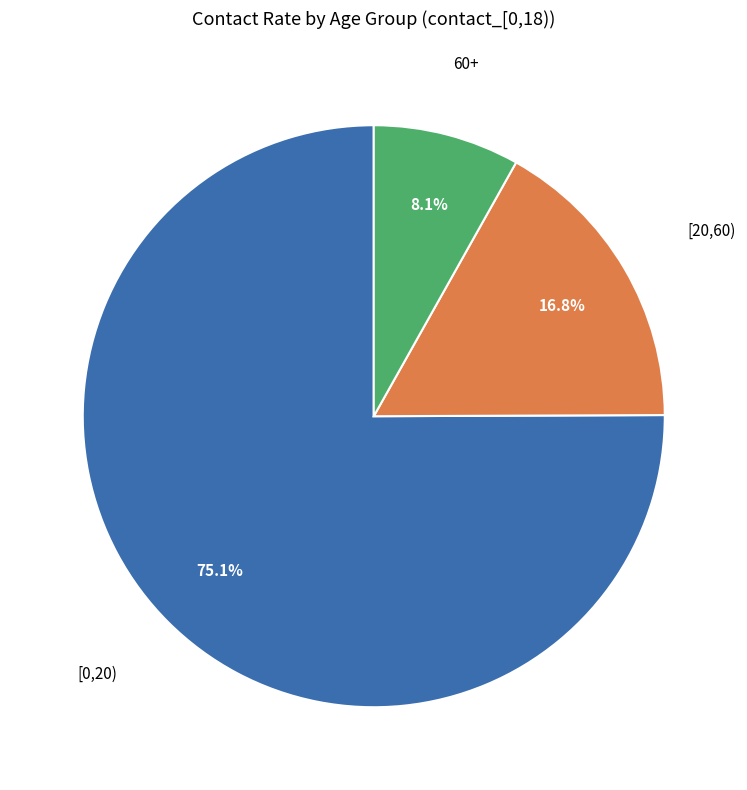

Does any single category account for the majority?

Yes